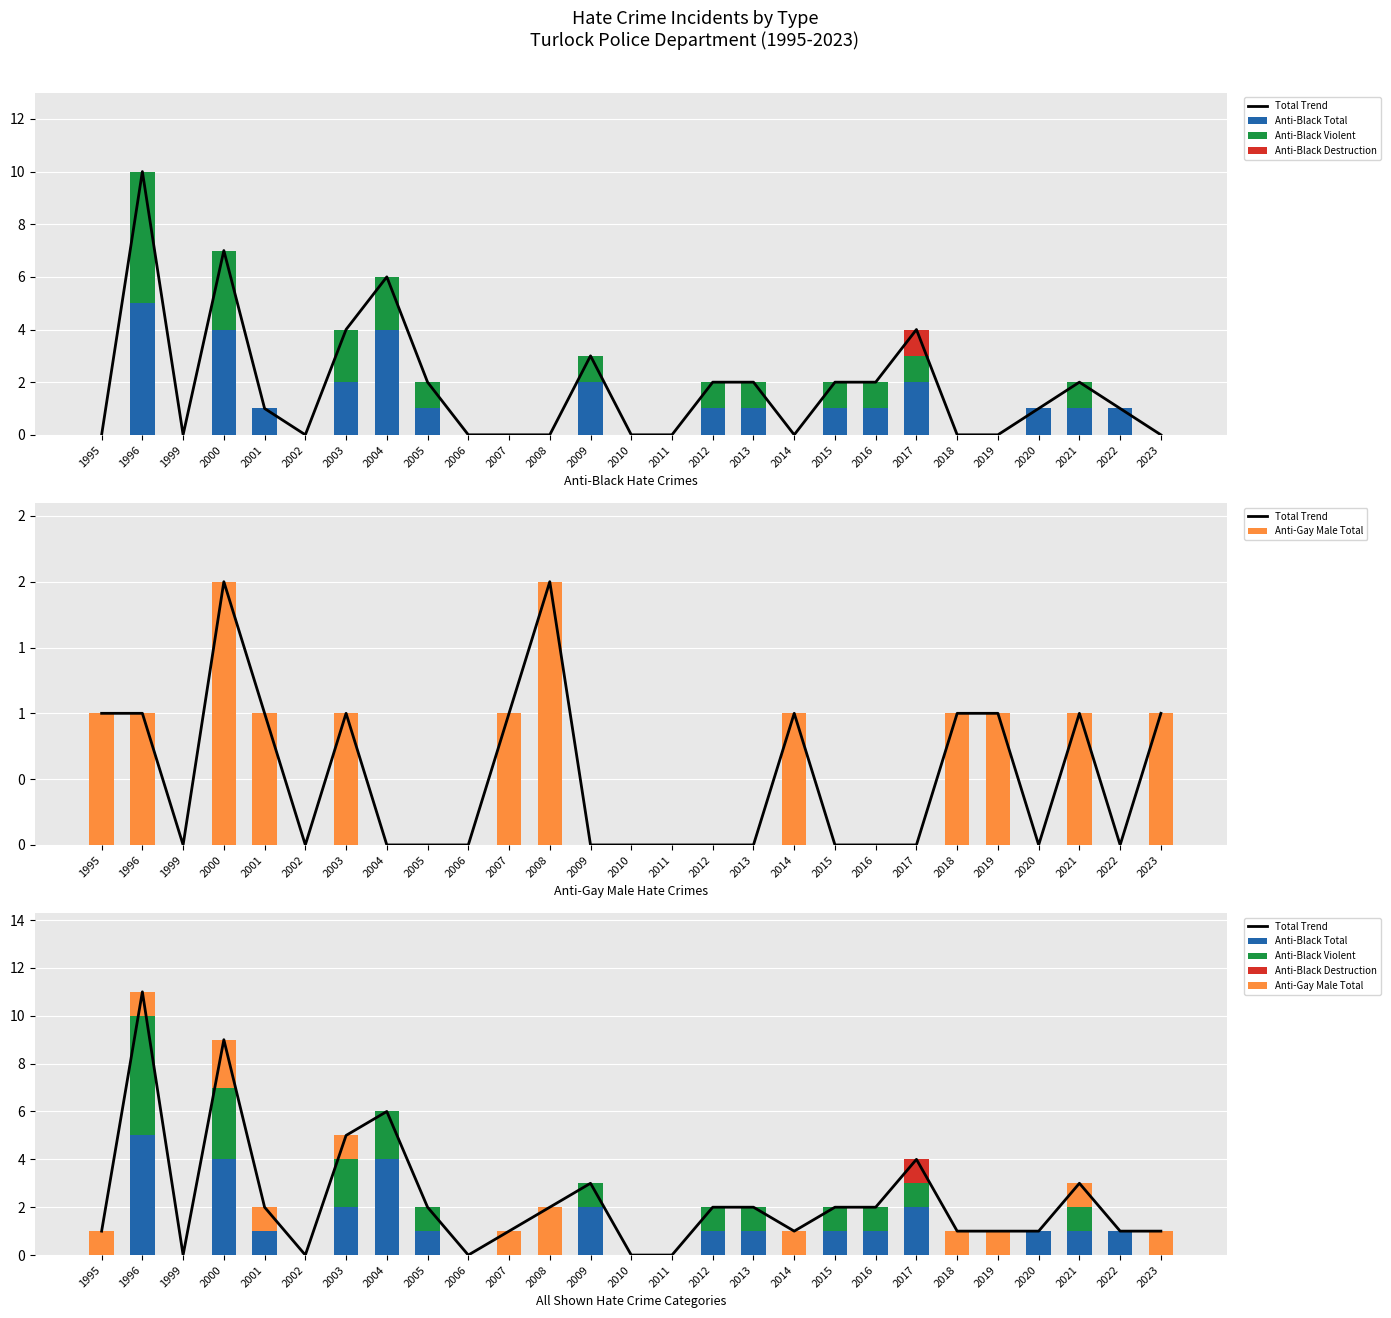

List the series in order of their peak value, lowest first.

Anti-Black Destruction, Anti-Gay Male Total, Anti-Black Total, Anti-Black Violent, Total Trend